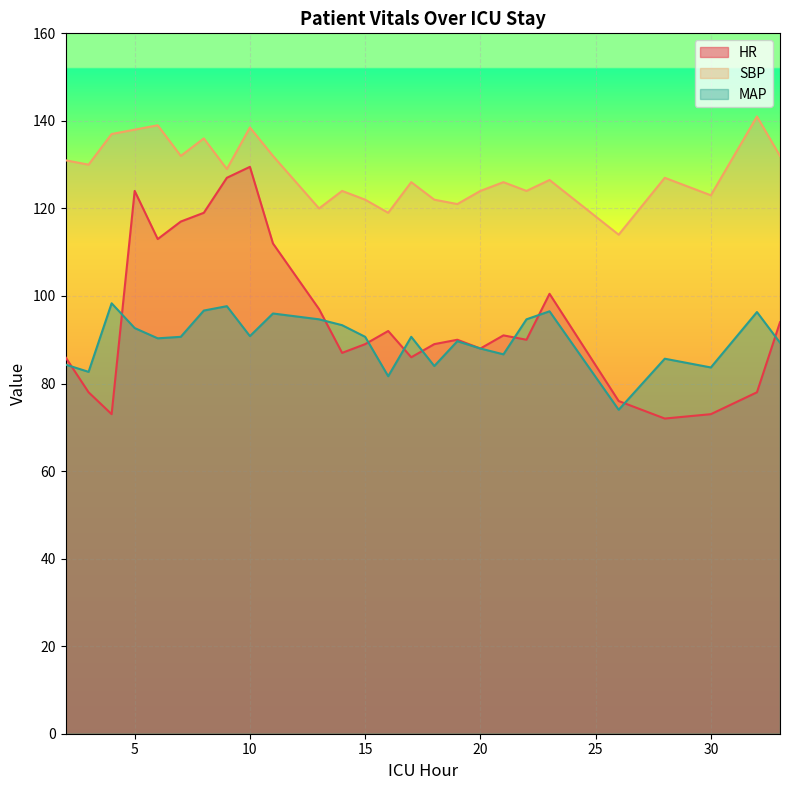

True or false: SBP has more than 0 points higher than both neighbors.

True